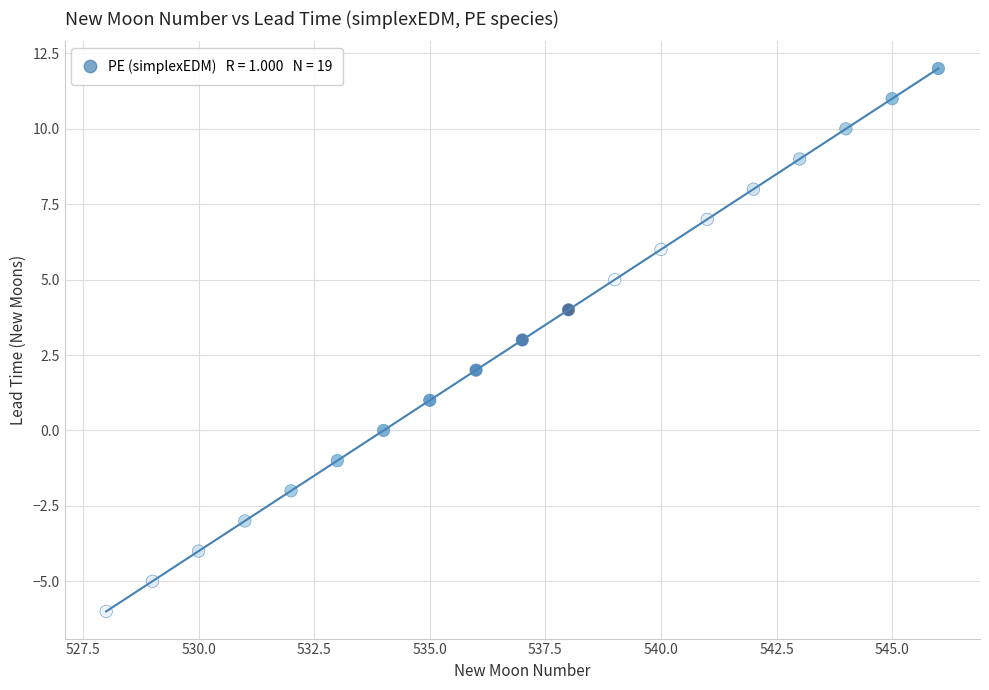

What is the range of X values (max minus min)?

18